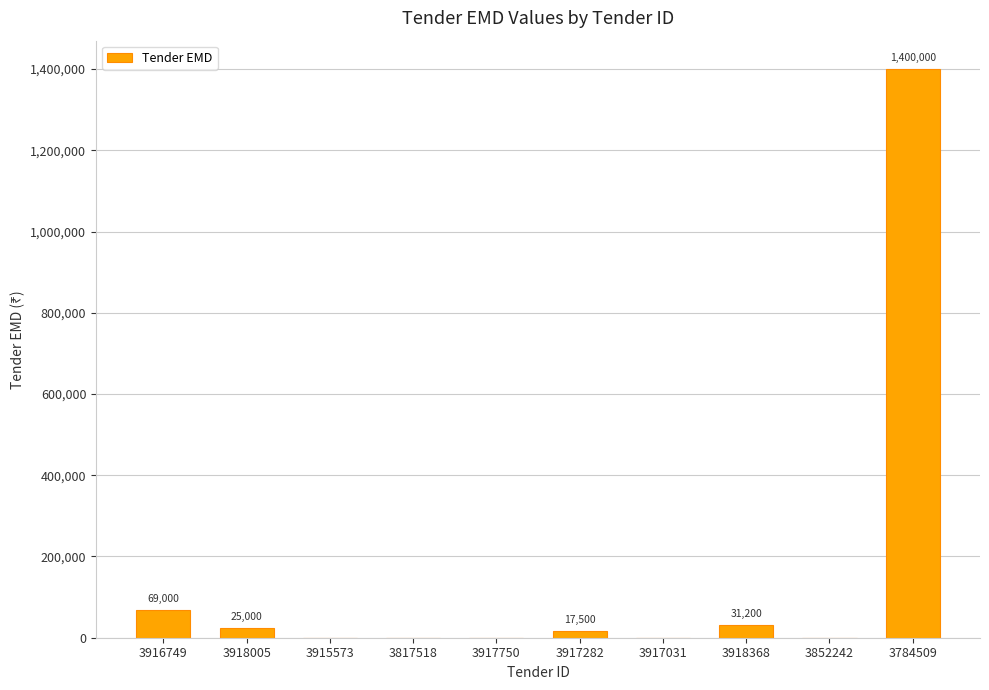

Does the chart contain stacked bars?

No